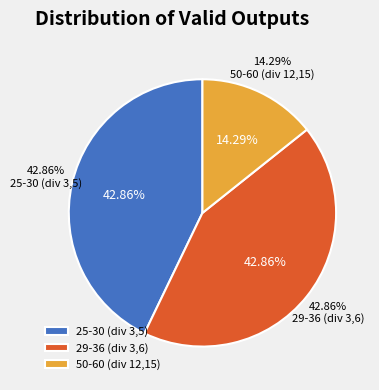

How many segments does this pie chart have?

3